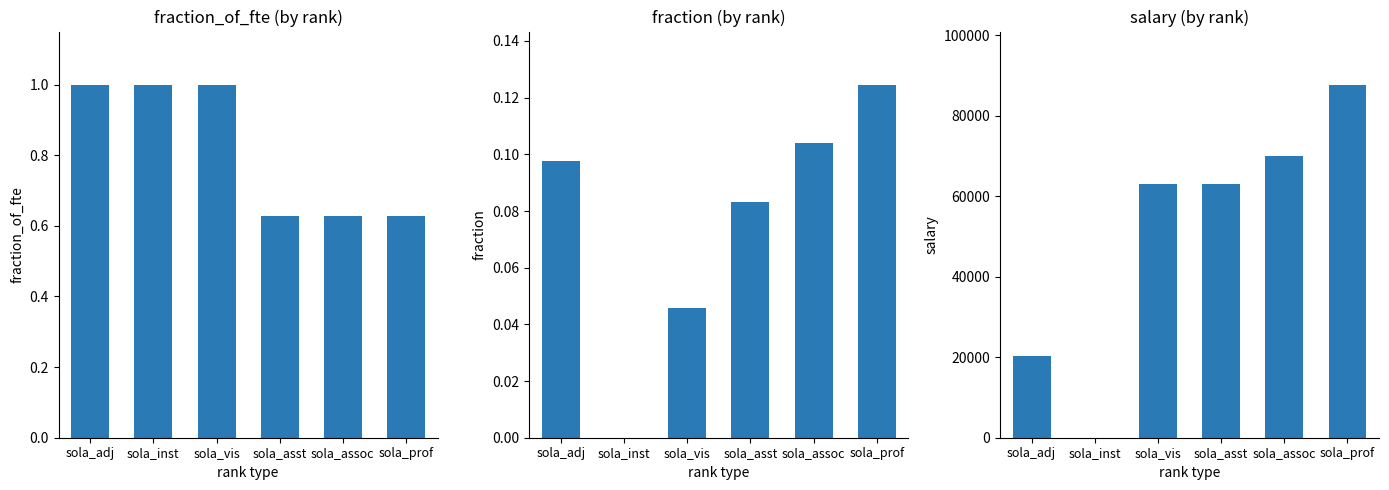

Reading right to left, what are all the values shown in this chart?

fraction_of_fte: sola_prof=0.6	sola_assoc=0.6	sola_asst=0.6	sola_vis=1.0	sola_inst=1.0	sola_adj=1.0
fraction: sola_prof=0.1	sola_assoc=0.1	sola_asst=0.1	sola_vis=0.0	sola_inst=0.0	sola_adj=0.1
salary: sola_prof=87796.0	sola_assoc=69917.0	sola_asst=63100.0	sola_vis=63100.0	sola_inst=0.0	sola_adj=20400.0